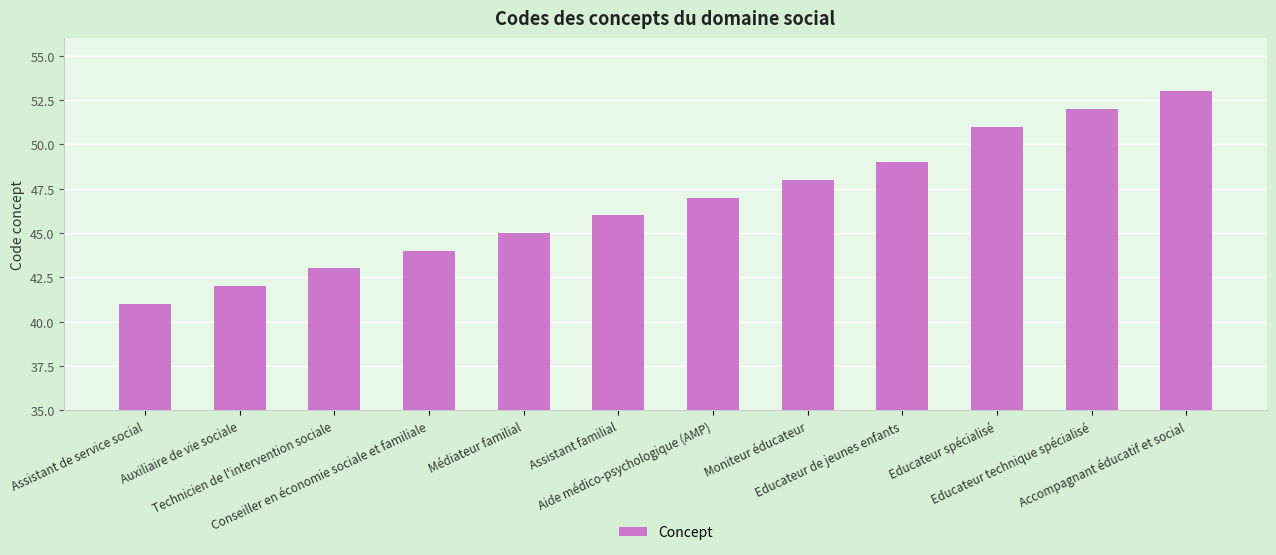

Reading left to right, extract all data points from this chart.

Assistant de service social=41	Auxiliaire de vie sociale=42	Technicien de l'intervention sociale=43	Conseiller en économie sociale et familiale=44	Médiateur familial=45	Assistant familial=46	Aide médico-psychologique (AMP)=47	Moniteur éducateur=48	Educateur de jeunes enfants=49	Educateur spécialisé=51	Educateur technique spécialisé=52	Accompagnant éducatif et social=53